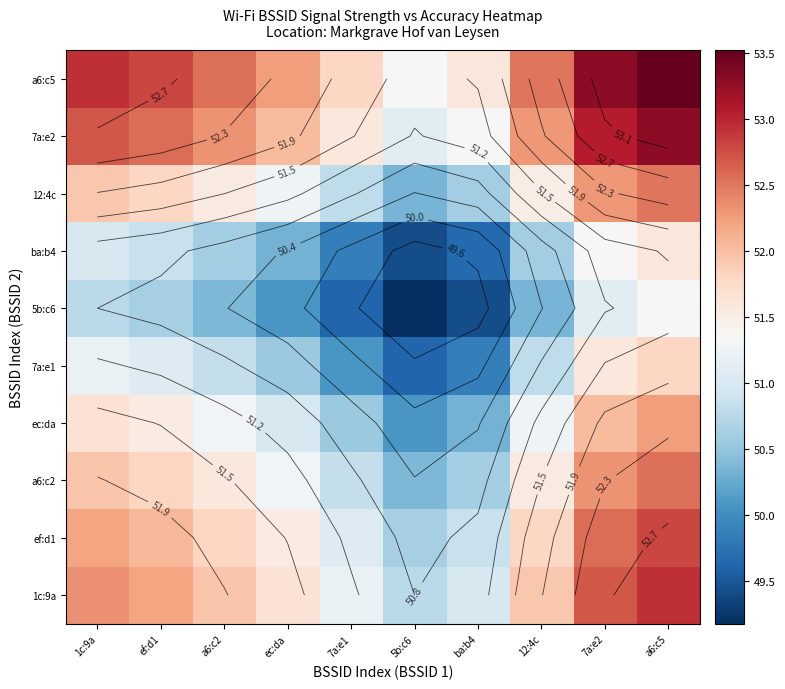

At which label does ba:b4 reach its minimum?

5b:c6